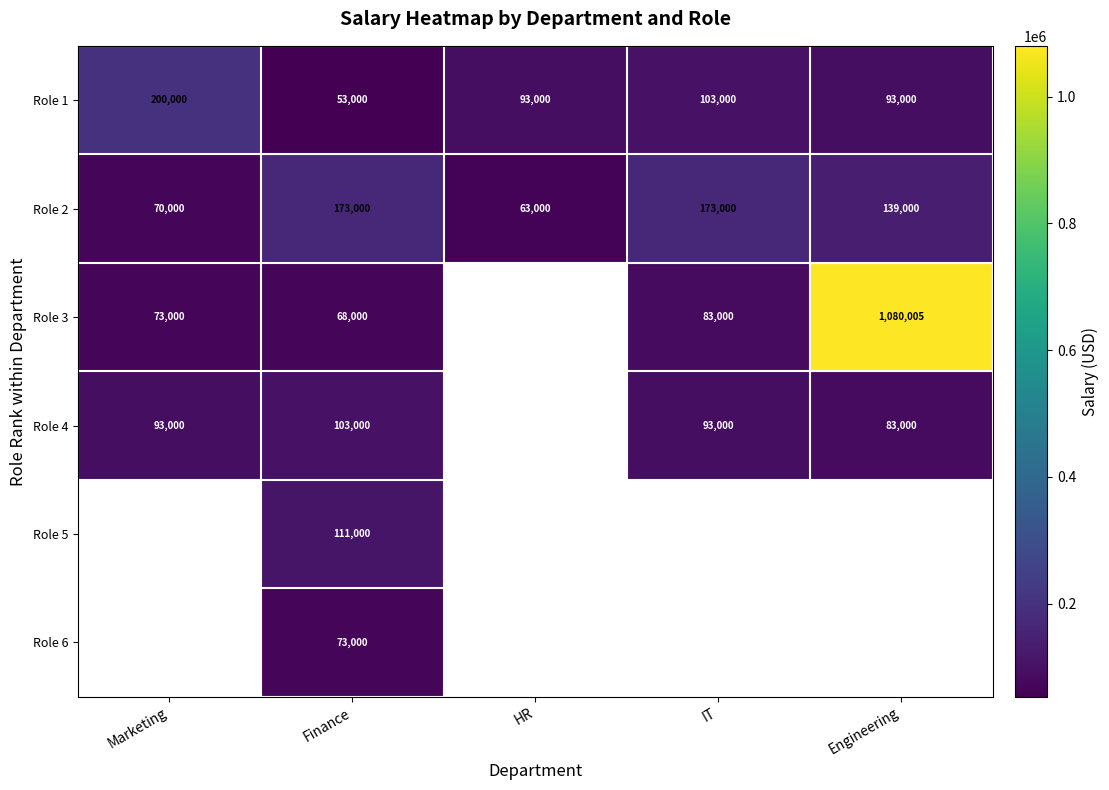

The Role 2 series shows 119592 at Finance. True or false?

False